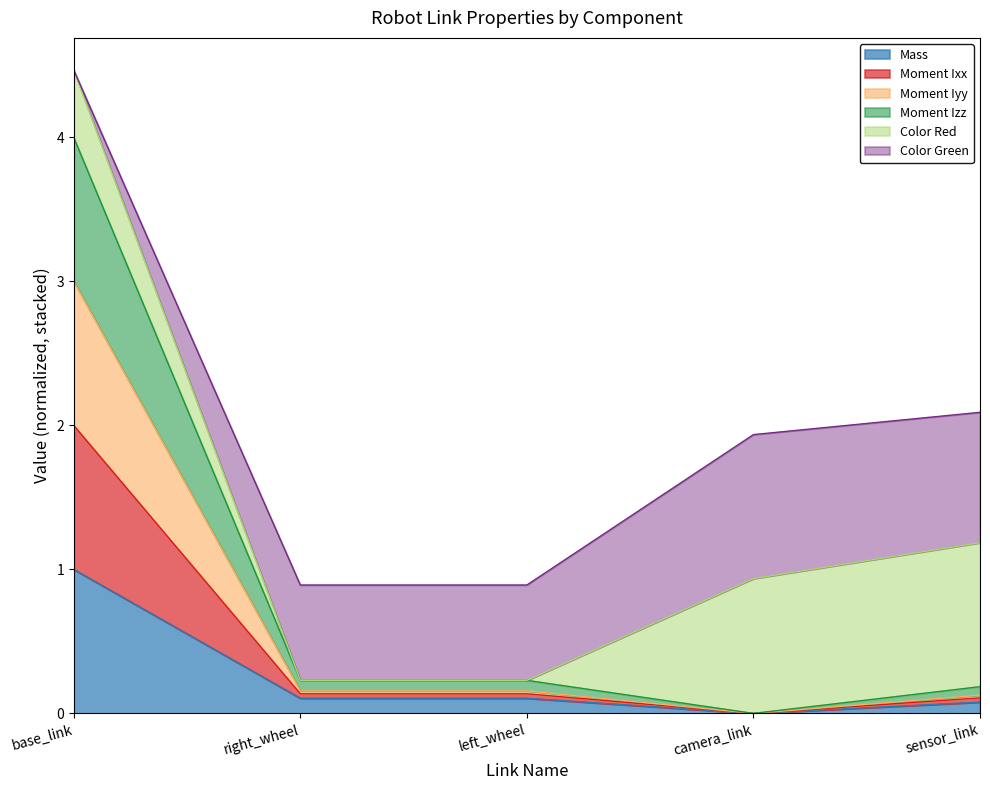

List the labels in order of Mass value, smallest first.

camera_link, sensor_link, right_wheel, left_wheel, base_link